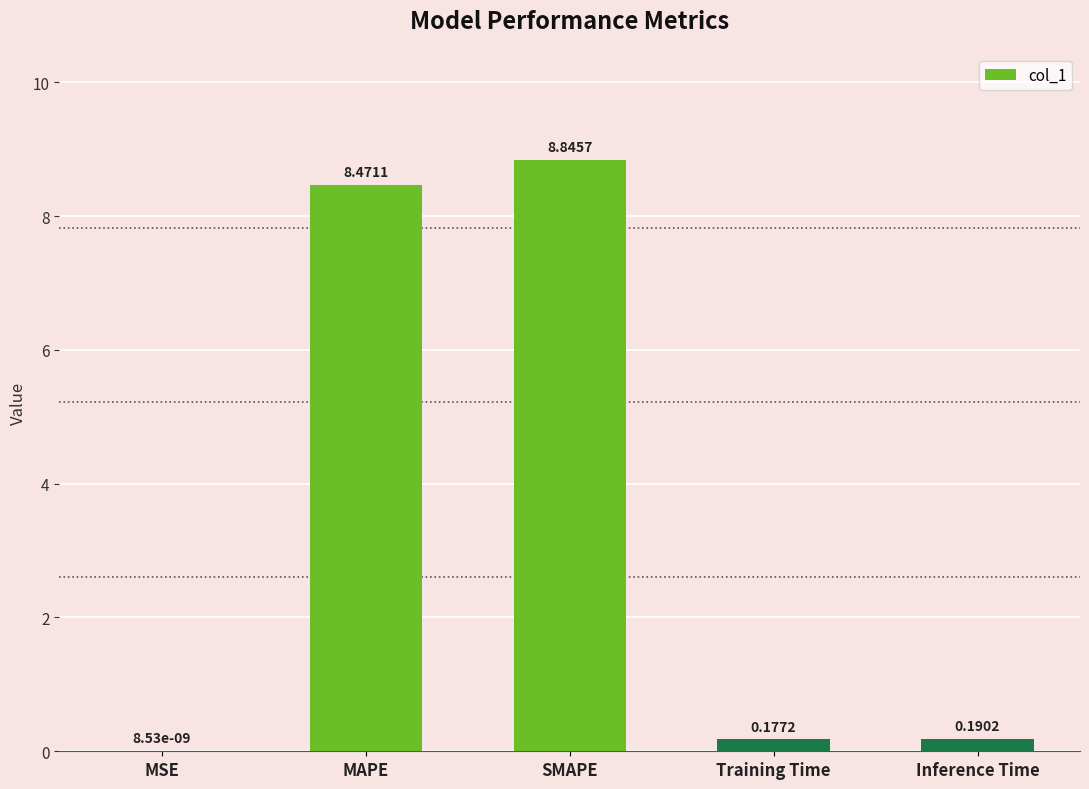

Which category has the highest value across all series?

SMAPE